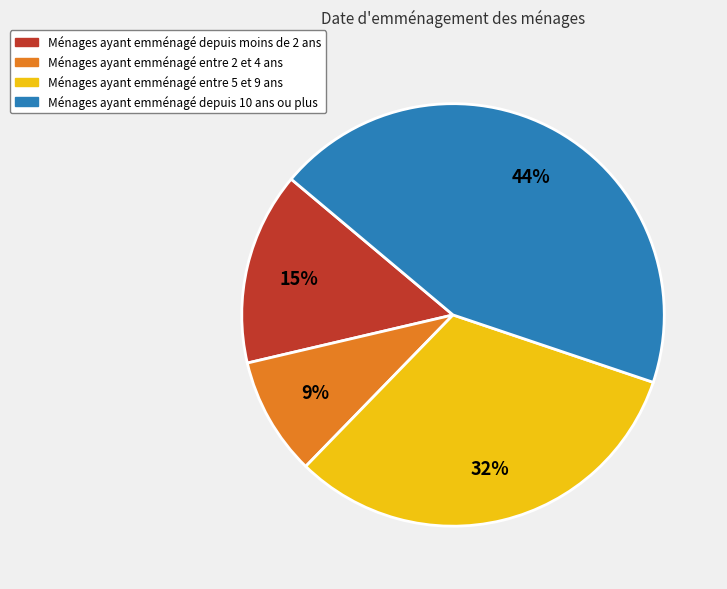

What is the ratio of the value at Ménages ayant emménagé entre 5 et 9 ans to the value at Ménages ayant emménagé depuis 10 ans ou plus?

0.7